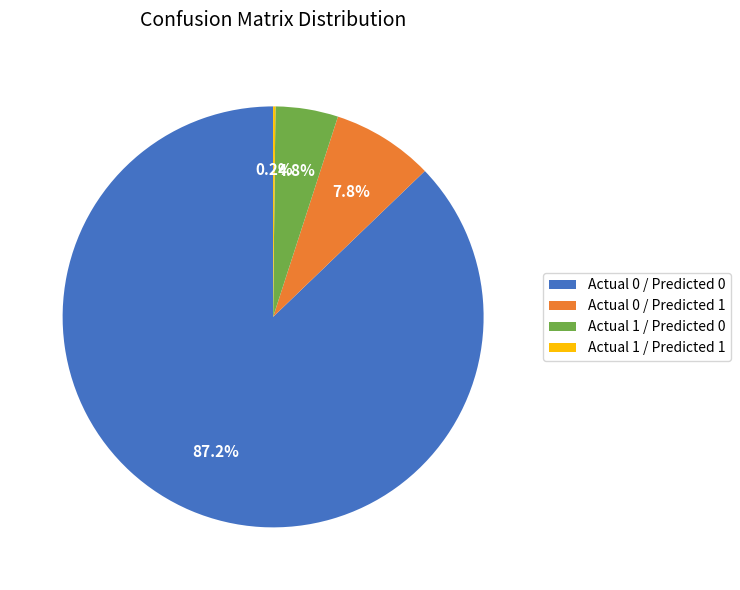

What is the ratio of the value at Actual 0 / Predicted 1 to the value at Actual 1 / Predicted 0?

1.6